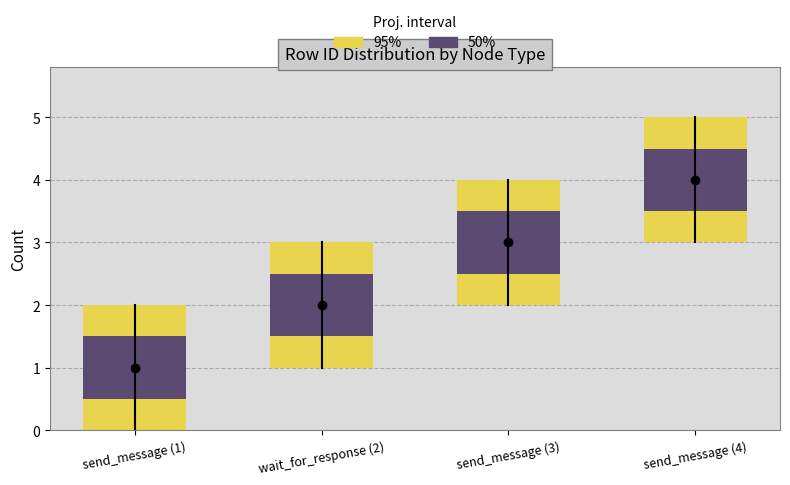

What is the label of the 1st bar from the right?

send_message (4)